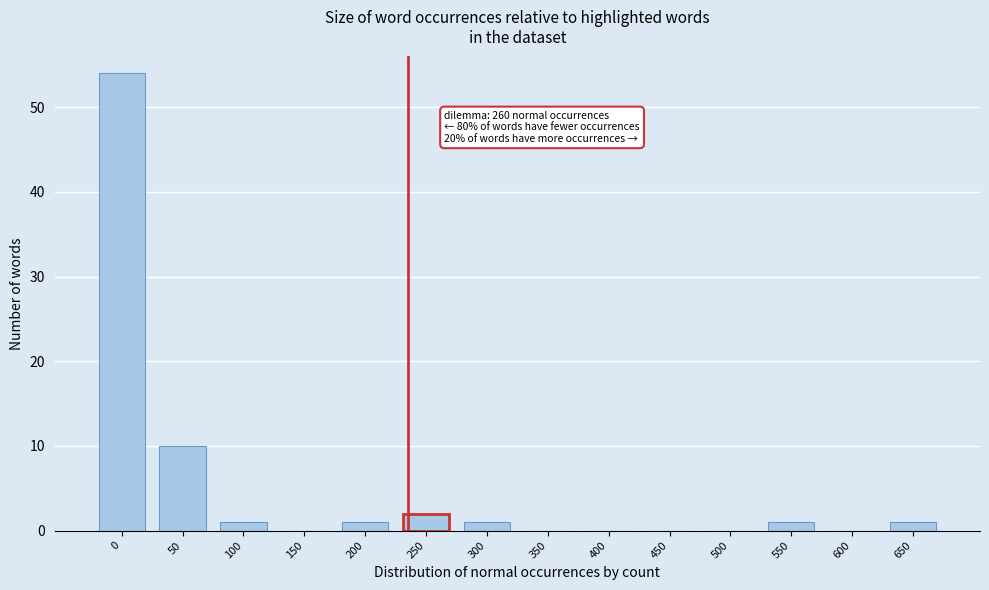

Reading left to right, list all the values displayed in this chart.

0=54	50=10	100=1	150=0	200=1	250=2	300=1	350=0	400=0	450=0	500=0	550=1	600=0	650=1